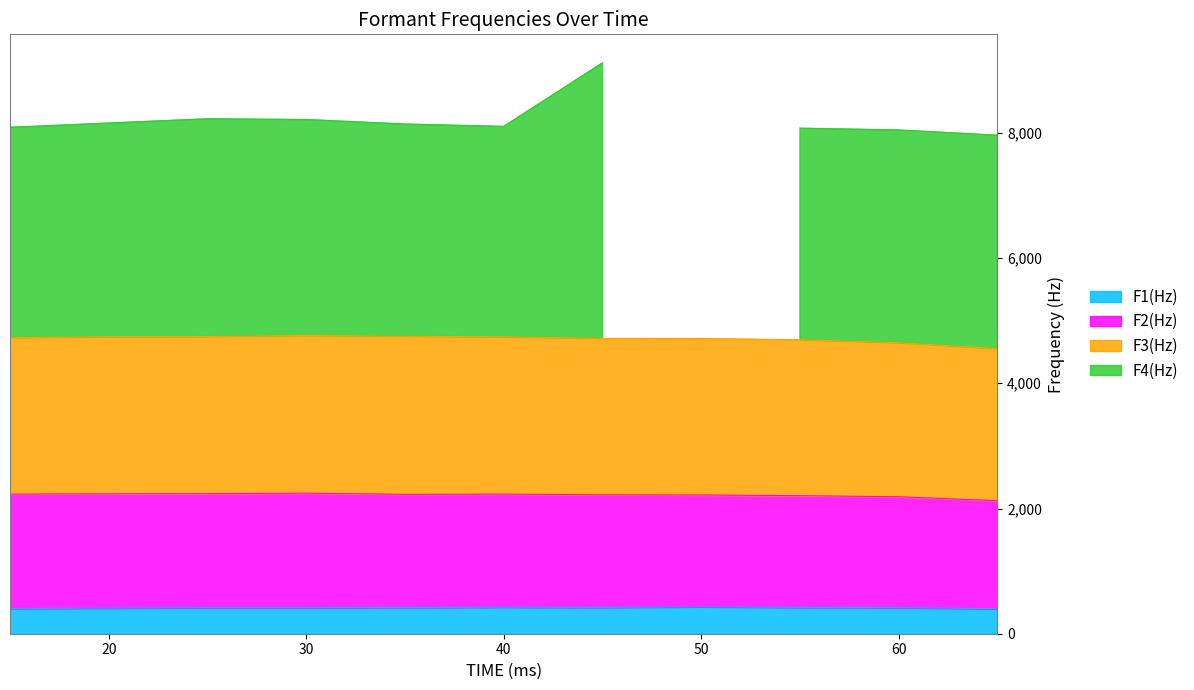

True or false: F3(Hz) and F1(Hz) cross at least once.

False